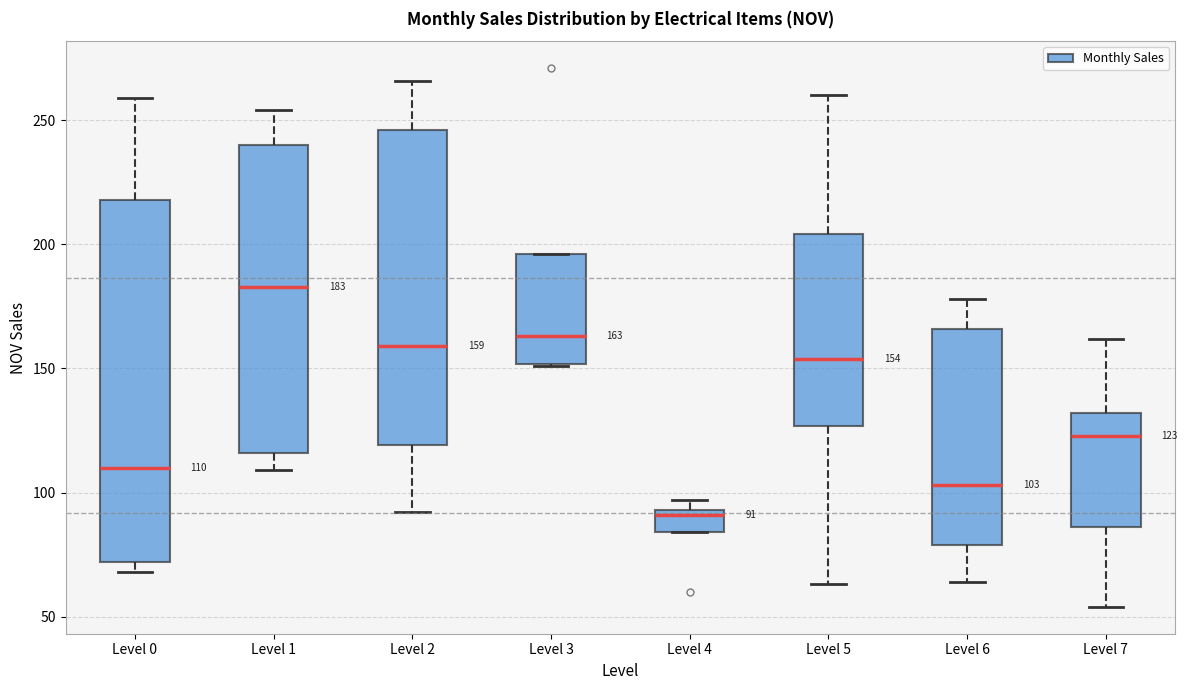

Which box is the tallest, from its lower edge to its upper edge?

Level 0